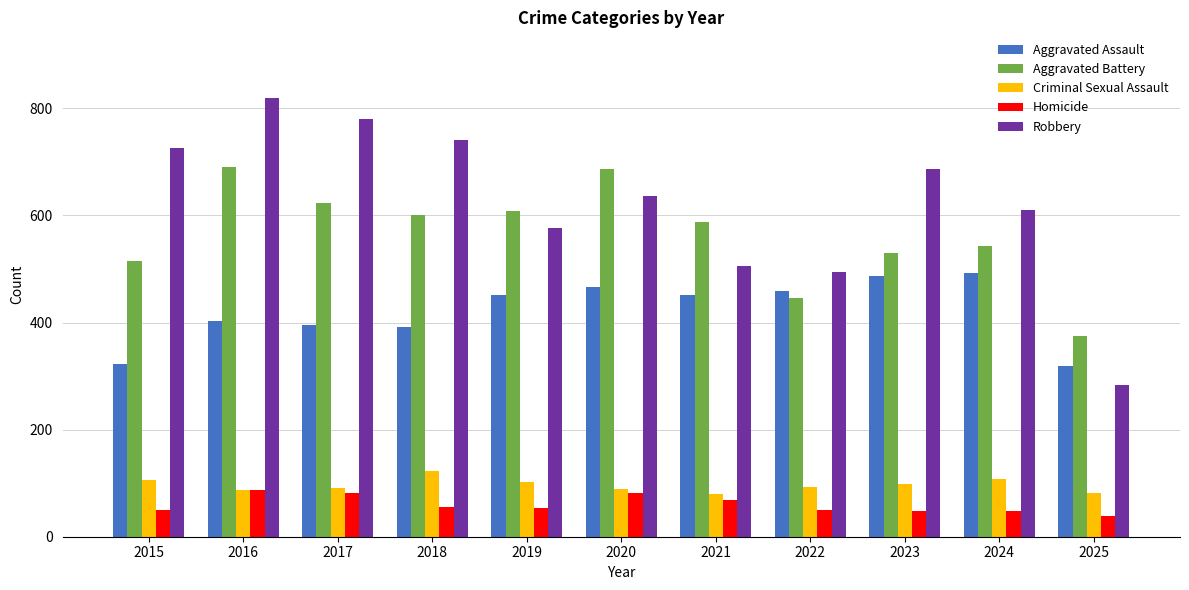

At 2018, list the series in order from largest to smallest.

Robbery, Aggravated Battery, Aggravated Assault, Criminal Sexual Assault, Homicide